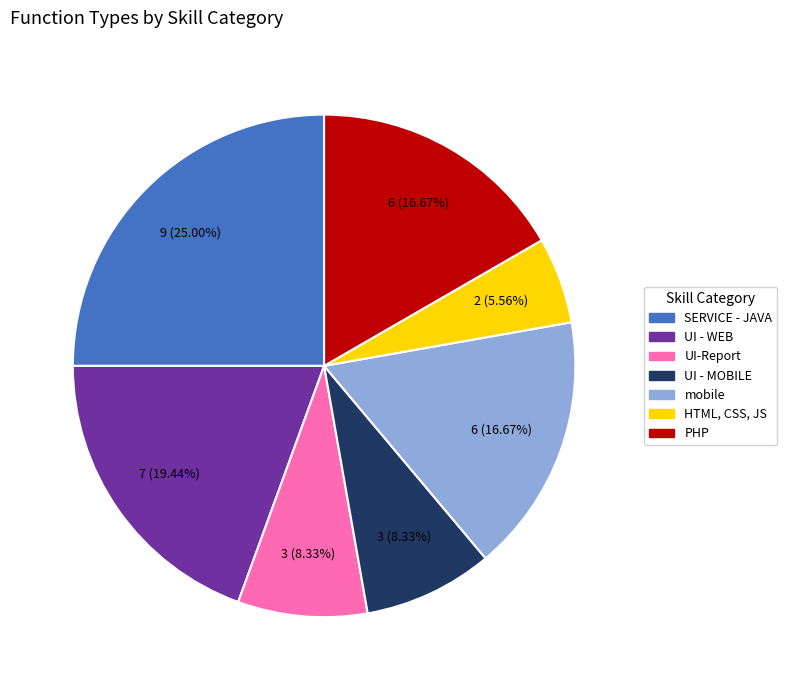

What is the ratio of the value at SERVICE - JAVA to the value at UI-Report?

3.0